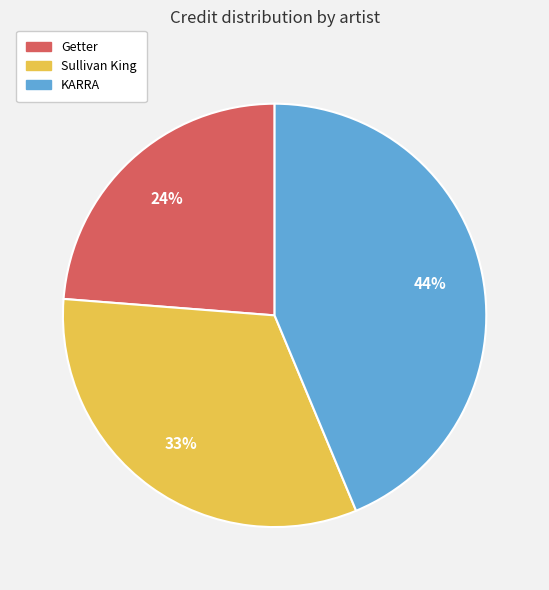

How many slices are in this pie chart?

3